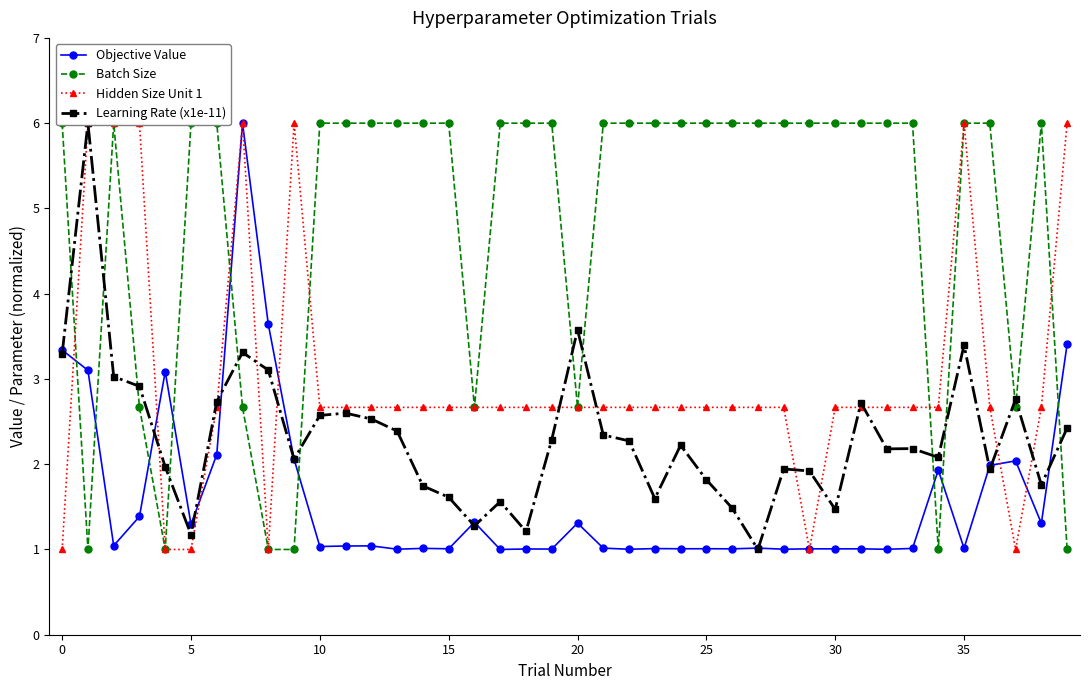

What is the difference between the highest and lowest values at 27?

5.0